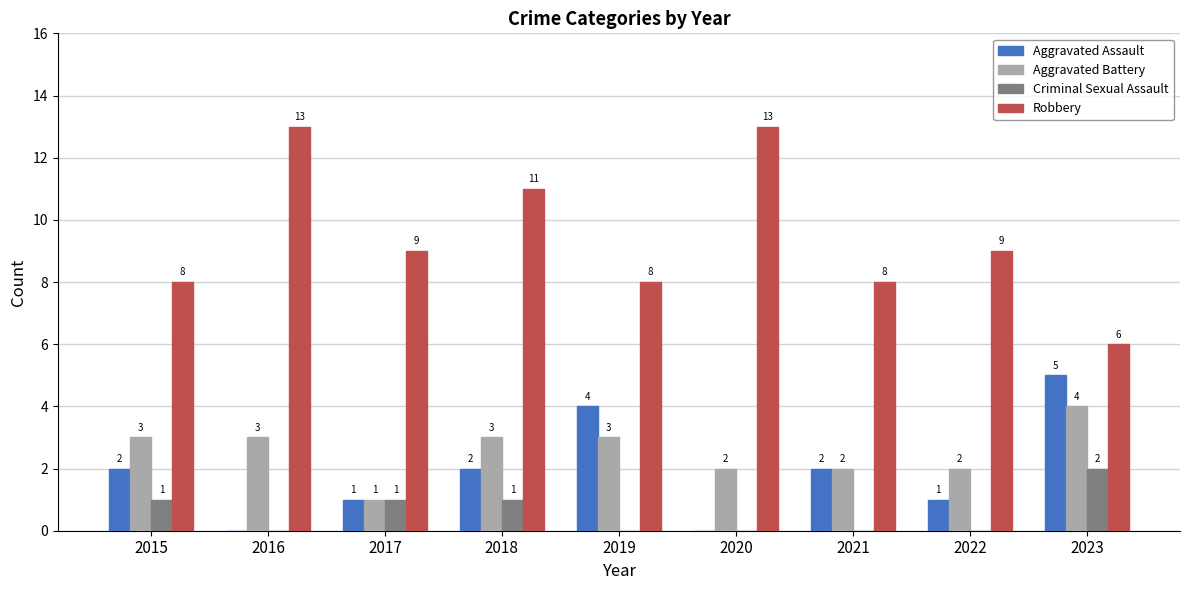

What is the sum of the Aggravated Assault values at 2023 and 2020?

5